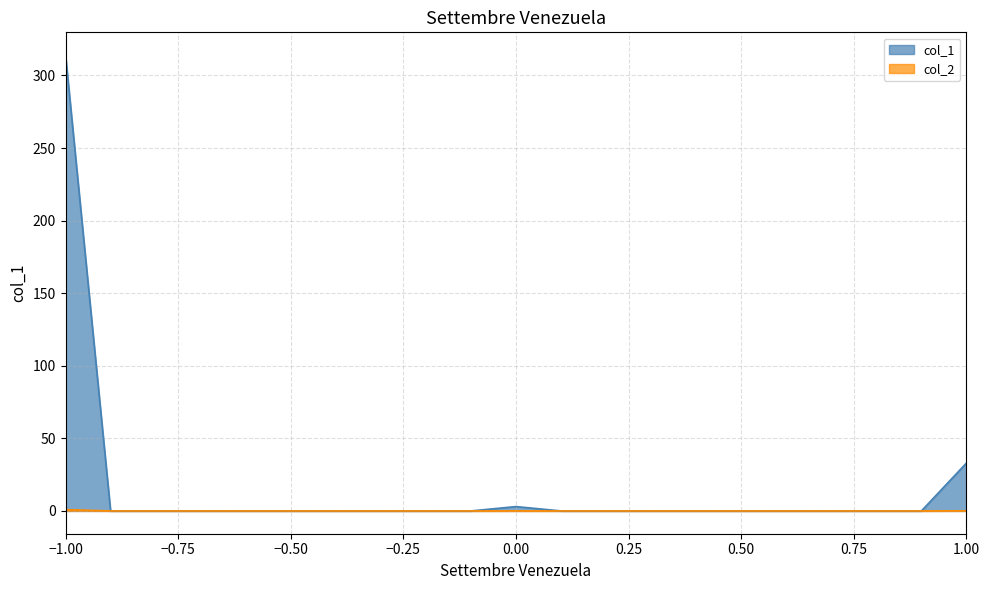

Does the chart have visible grid lines?

Yes